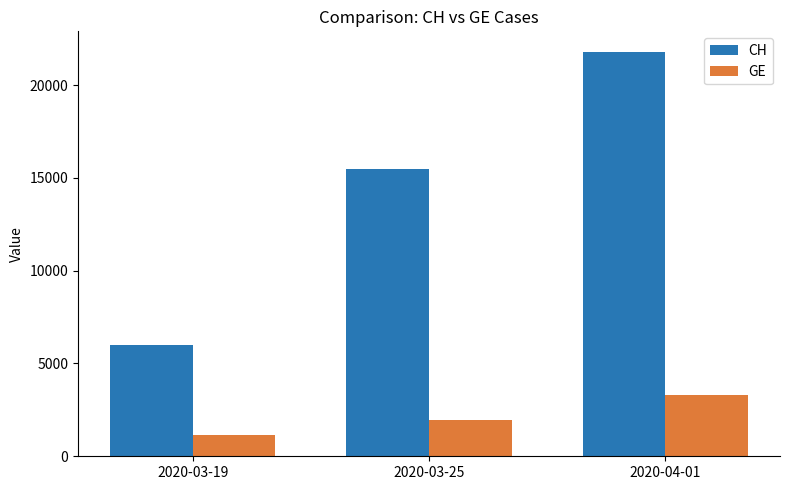

How many groups of bars are there?

3